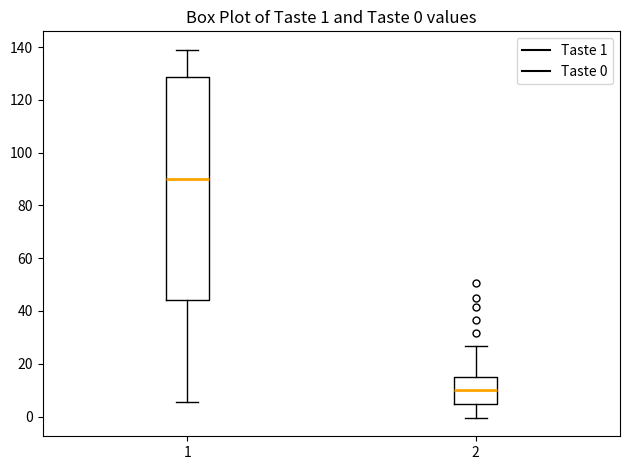

Which box is the tallest, from its lower edge to its upper edge?

1